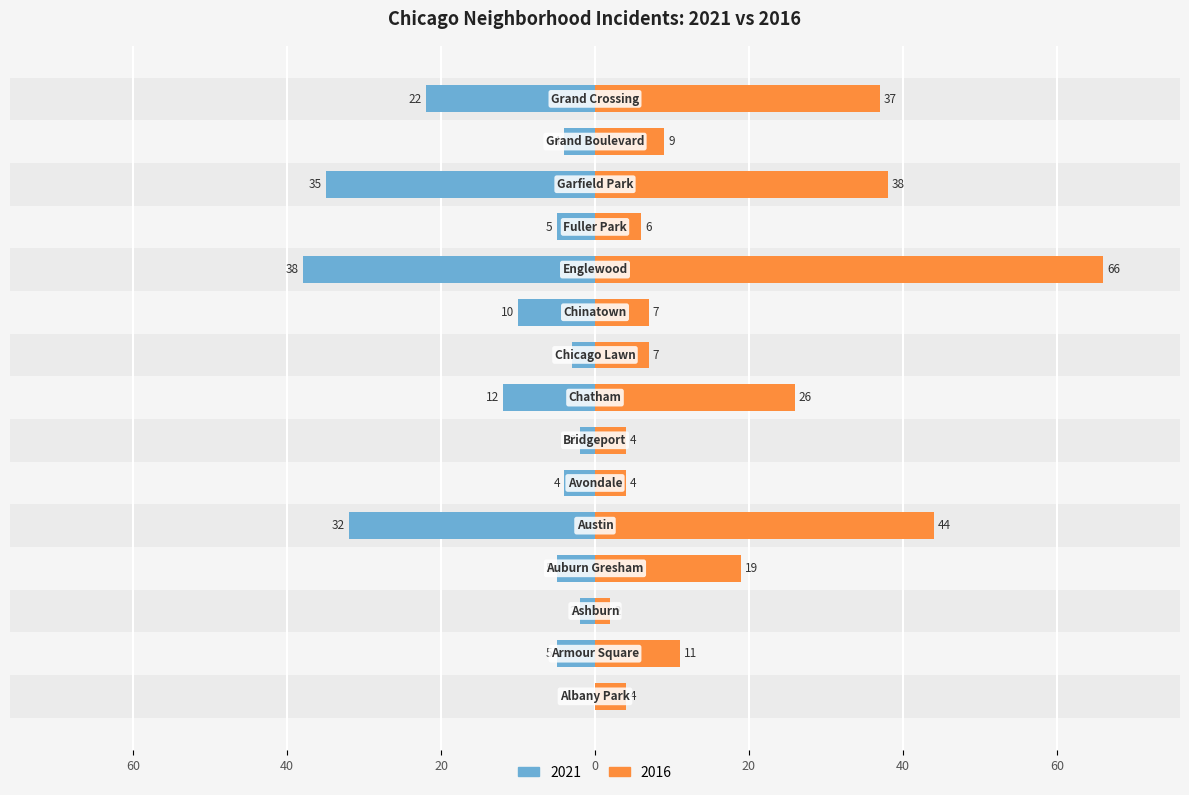

How many bars are there in each group?

2